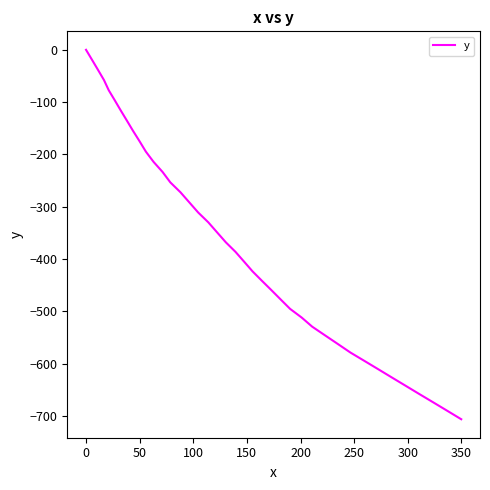

What is the smallest value displayed?

-705.9